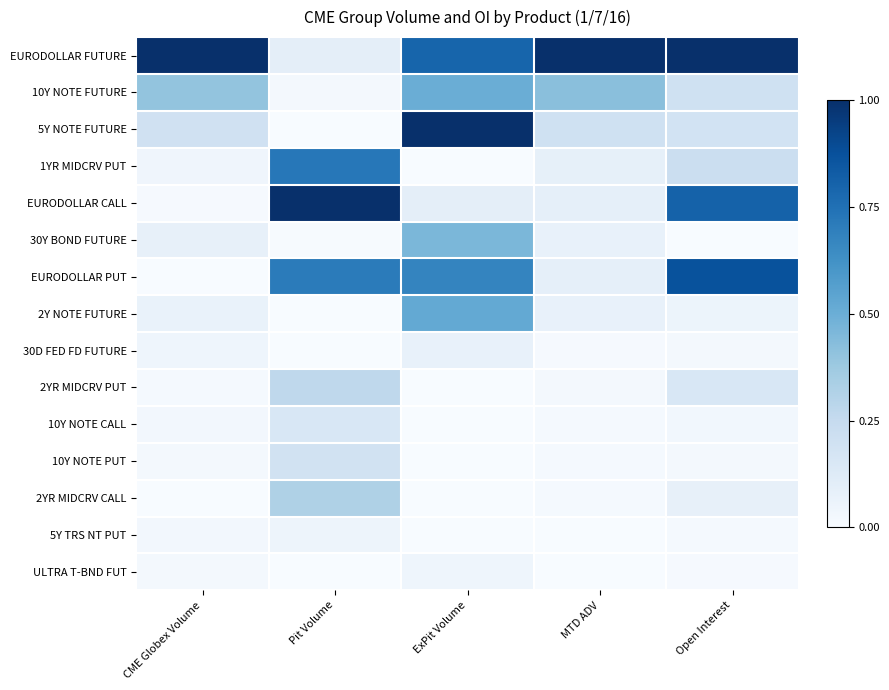

What is the total value across all series at ExPit Volume?

4.2